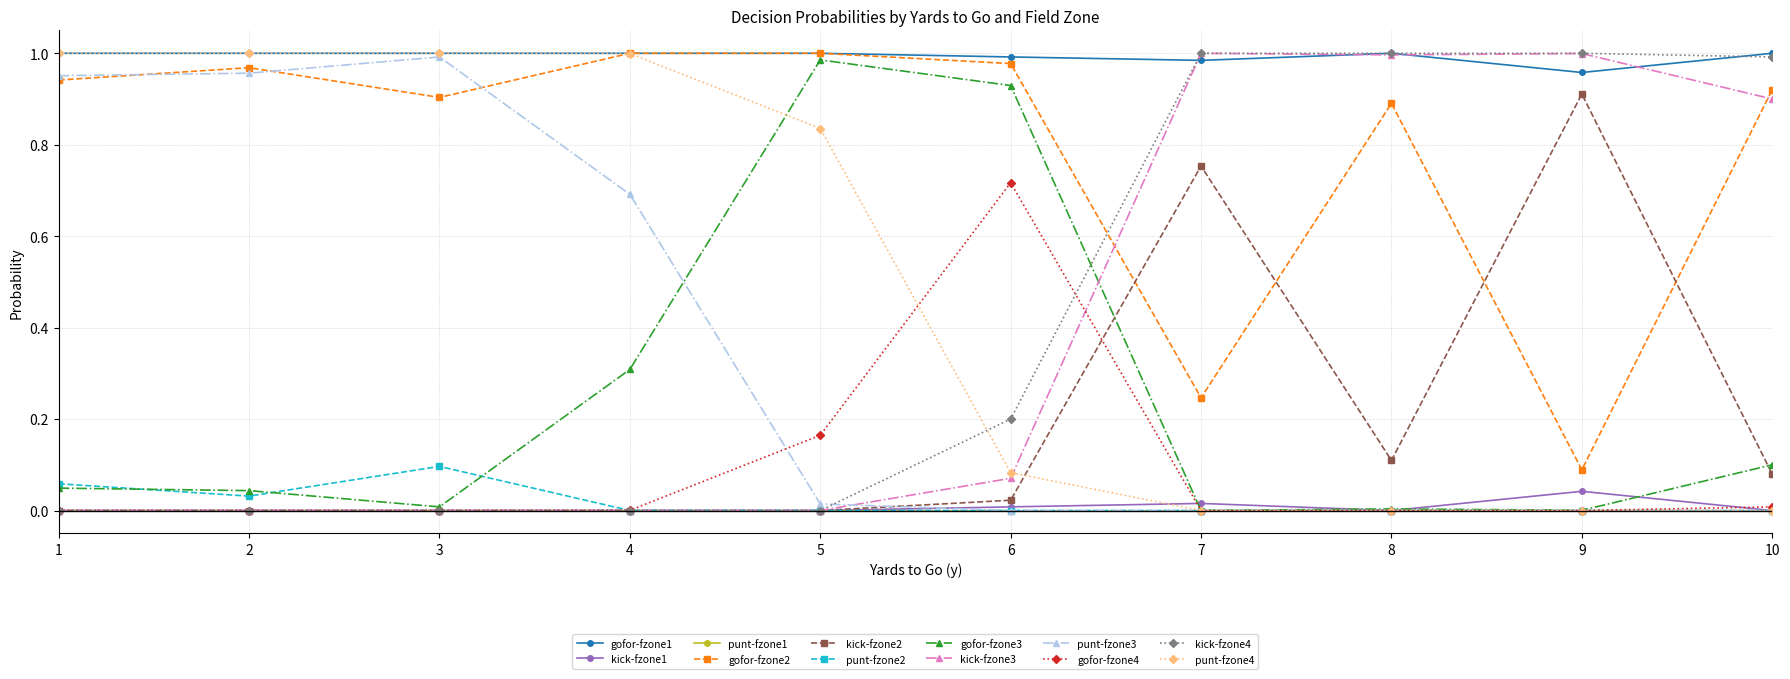

True or false: gofor-fzone2 and kick-fzone1 cross at least once.

False